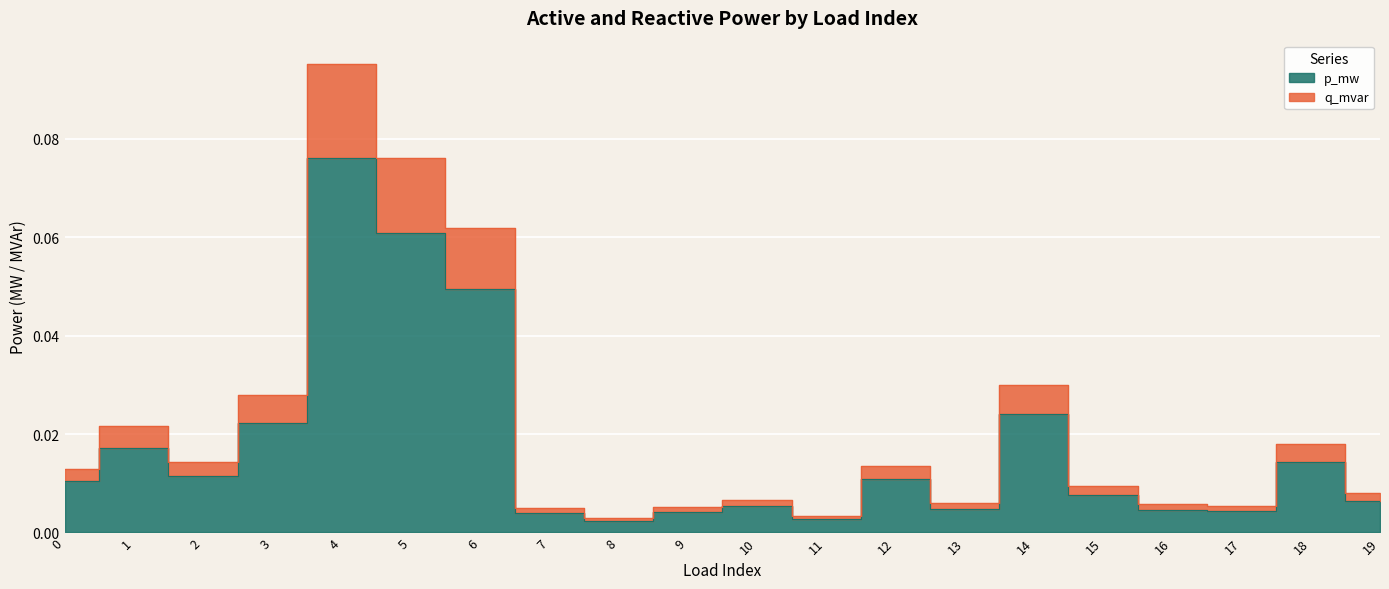

The p_mw series shows 0.0 at 3. True or false?

False